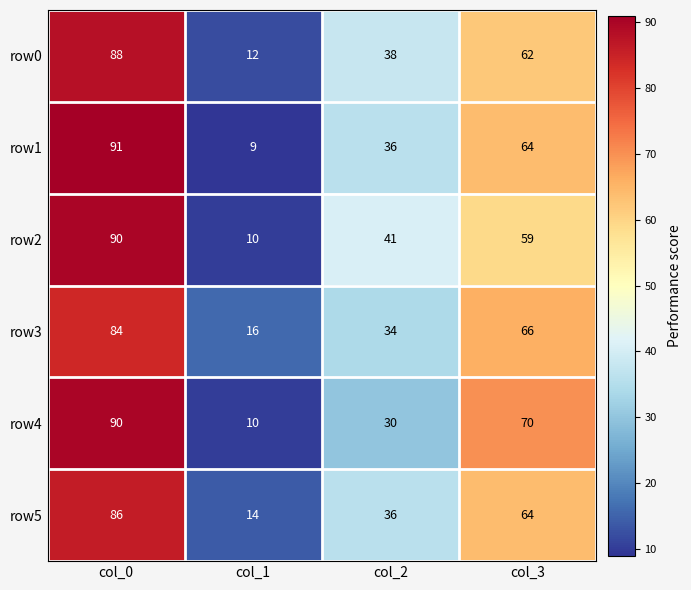

How many series are shown in this chart?

6